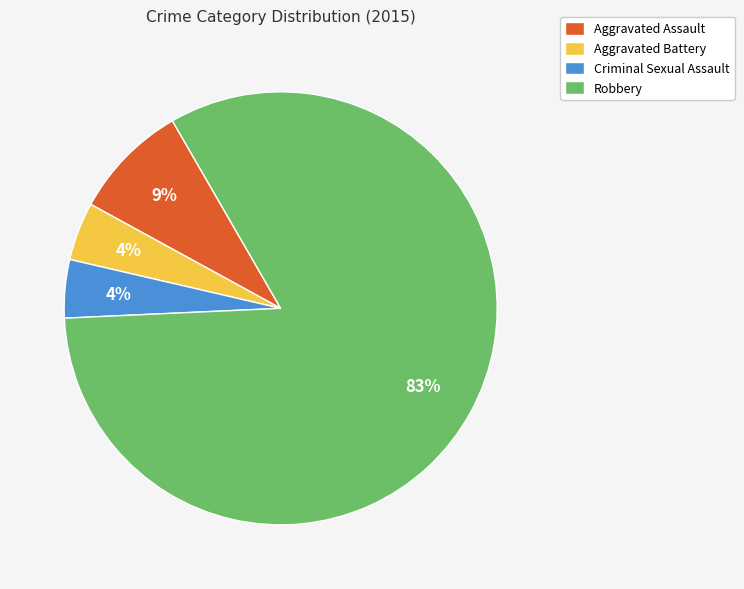

Do Aggravated Battery and Criminal Sexual Assault together represent more than half of the pie?

No